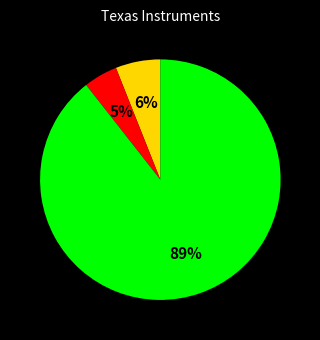

Does any single category account for the majority?

Yes